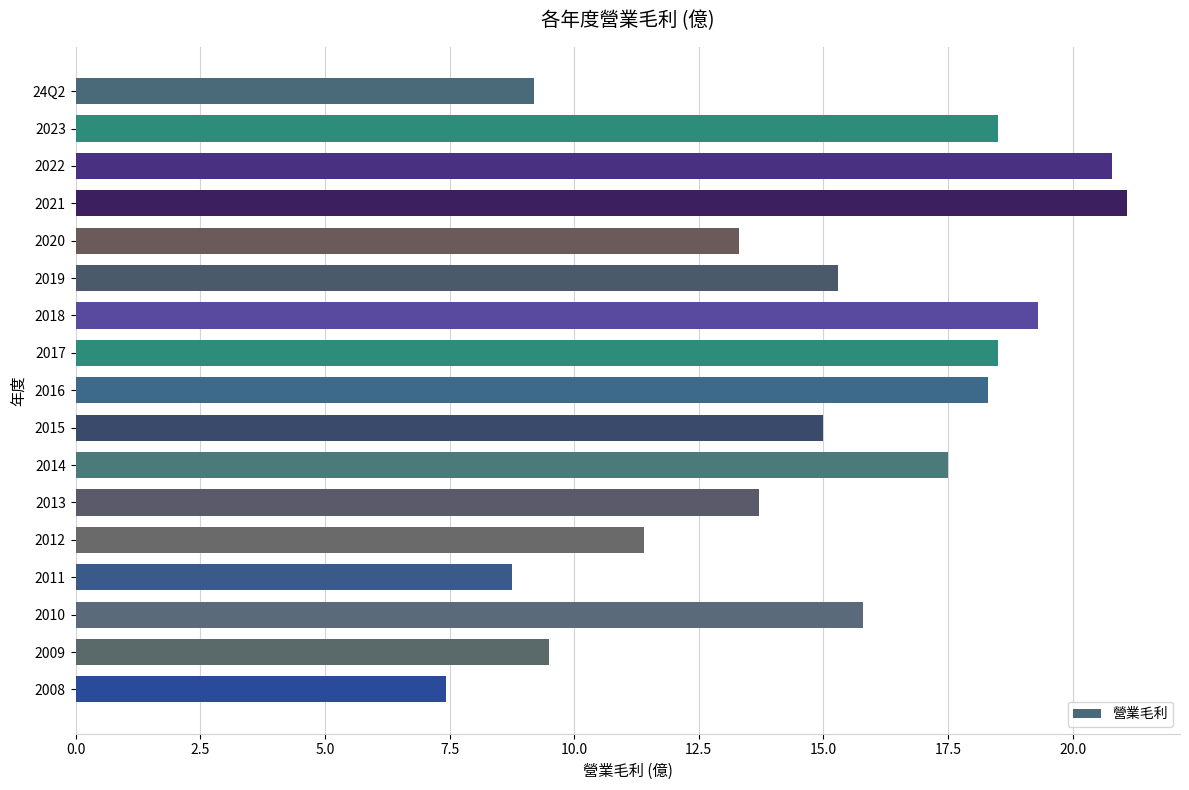

Which category has the lowest value across all series?

2008